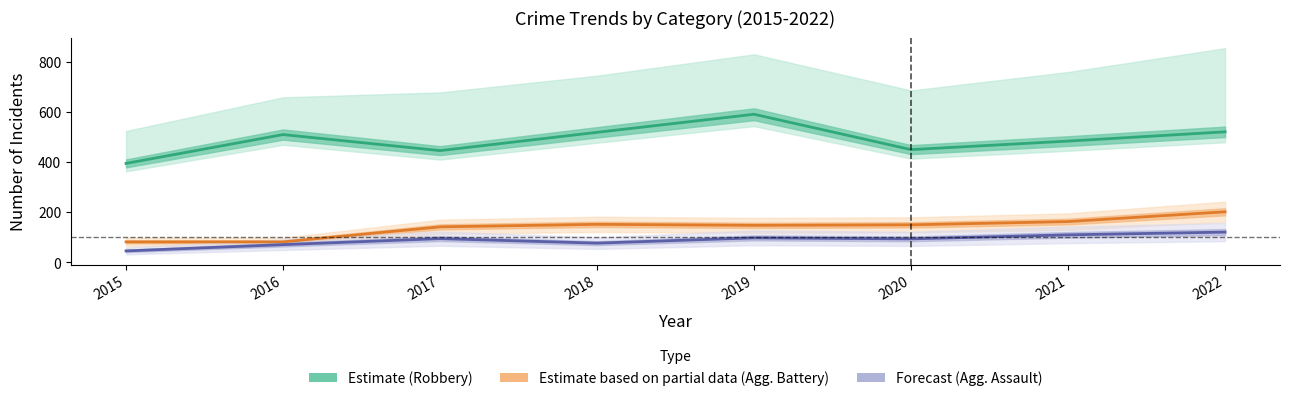

The value of Estimate (Robbery) at 2017 is 446. True or false?

True